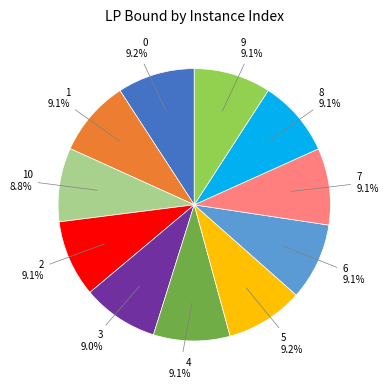

How many slices are in this pie chart?

11